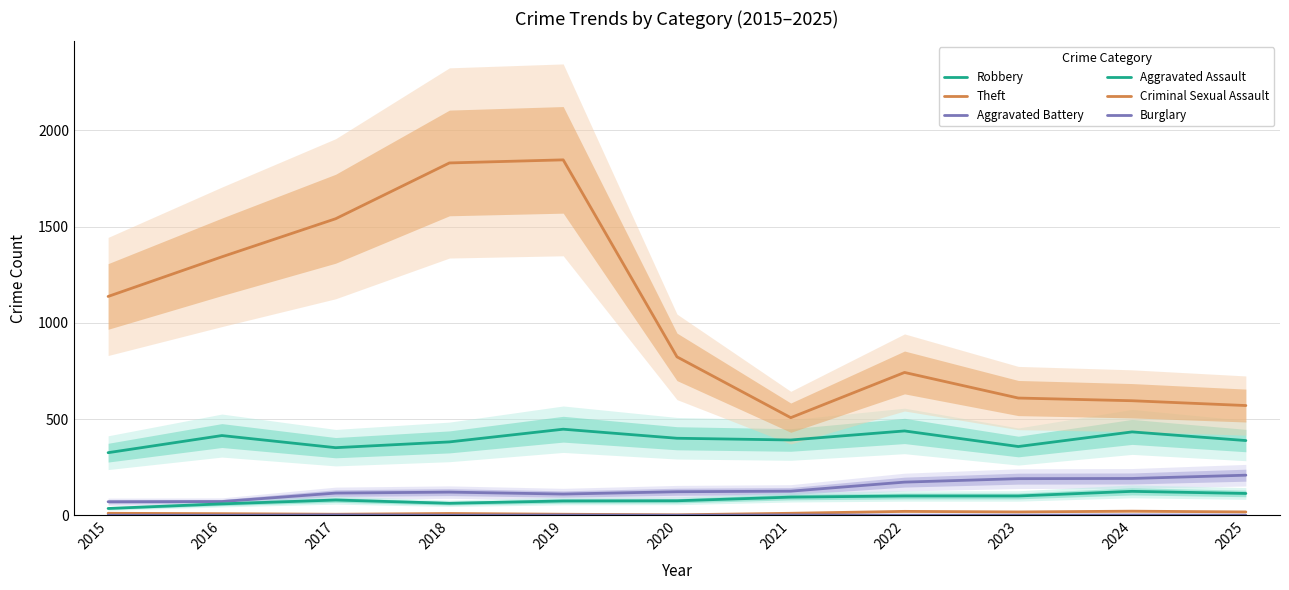

True or false: Robbery has more than 1 interior local peaks.

True